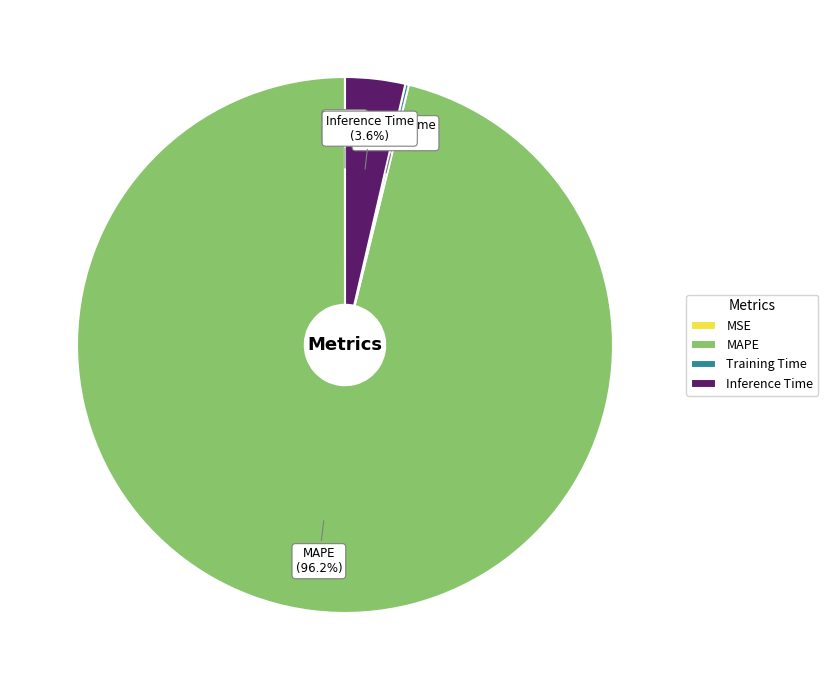

Is there a majority slice in this chart?

Yes